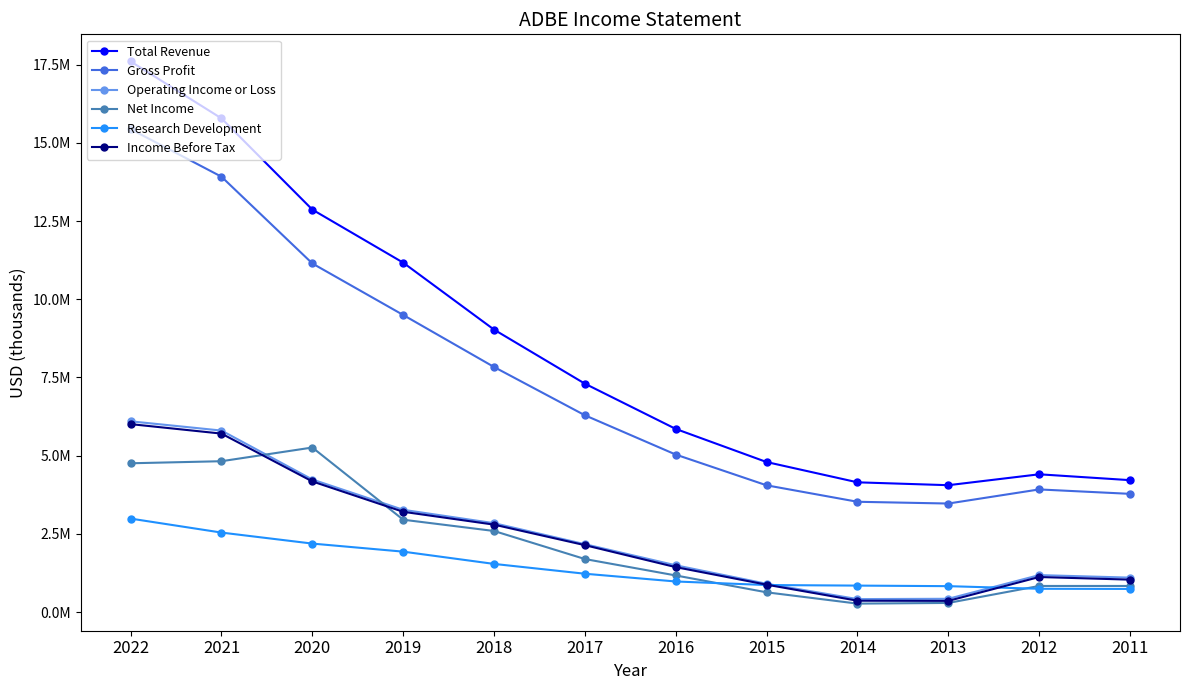

Reading left to right, list all the values displayed in this chart.

Total Revenue: 17606000	15785000	12868000	11171300	9030000	7301500	5854400	4795500	4147100	4055200	4403700	4216300
Gross Profit: 15441000	13920000	11146000	9498600	7835000	6291000	5034500	4051200	3525000	3468700	3919900	3778400
Operating Income or Loss: 6098000	5802000	4237000	3268100	2840400	2168100	1493600	903100	412700	422700	1180200	1099300
Net Income: 4756000	4822000	5260000	2951500	2590800	1694000	1168800	629600	268400	290000	832800	832800
Research Development: 2987000	2540000	2188000	1930200	1537800	1224100	976000	862700	844400	826600	742800	738100
Income Before Tax: 6008000	5705000	4176000	3204700	2793900	2137600	1435100	873800	361400	356100	1118800	1035200